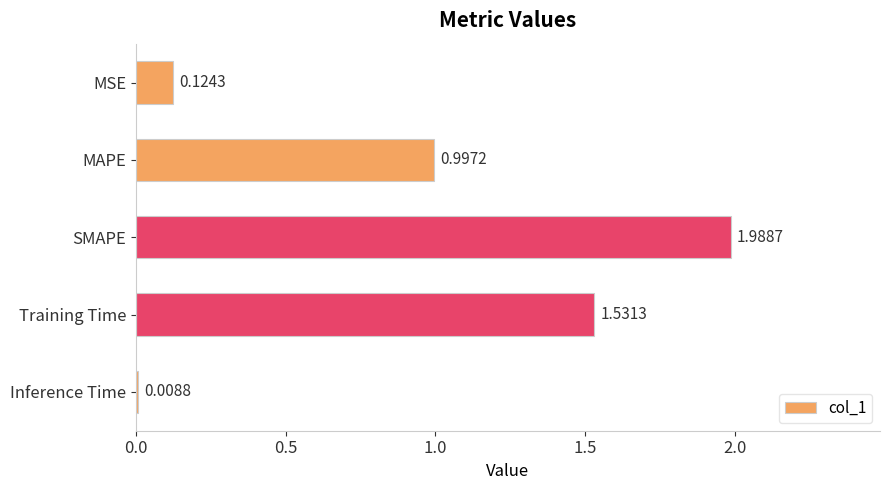

Where is the data nearest to the value 0?

Inference Time